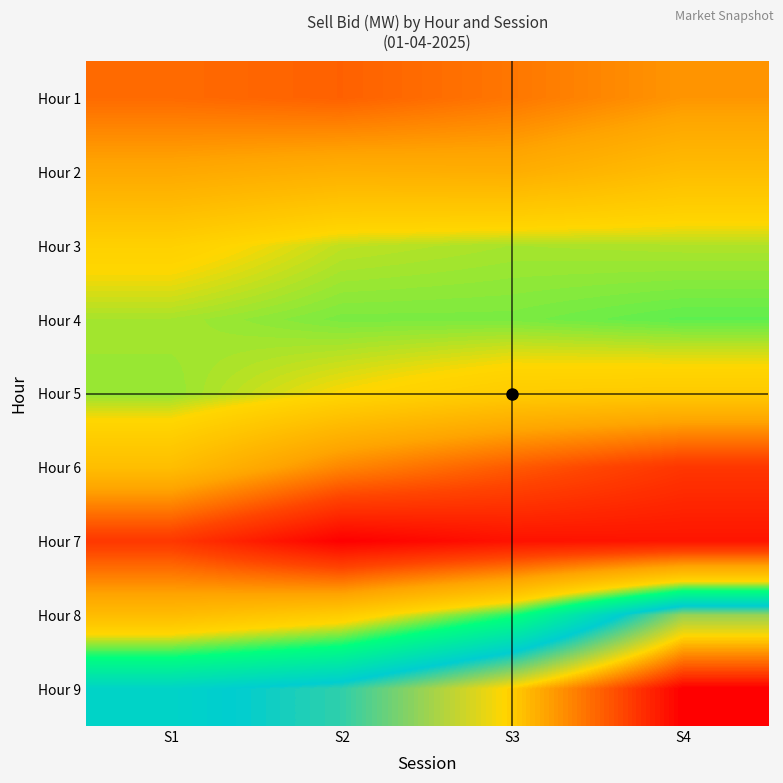

List the series in order of their peak value, lowest first.

Hour 7, Hour 1, Hour 2, Hour 6, Hour 3, Hour 5, Hour 4, Hour 8, Hour 9